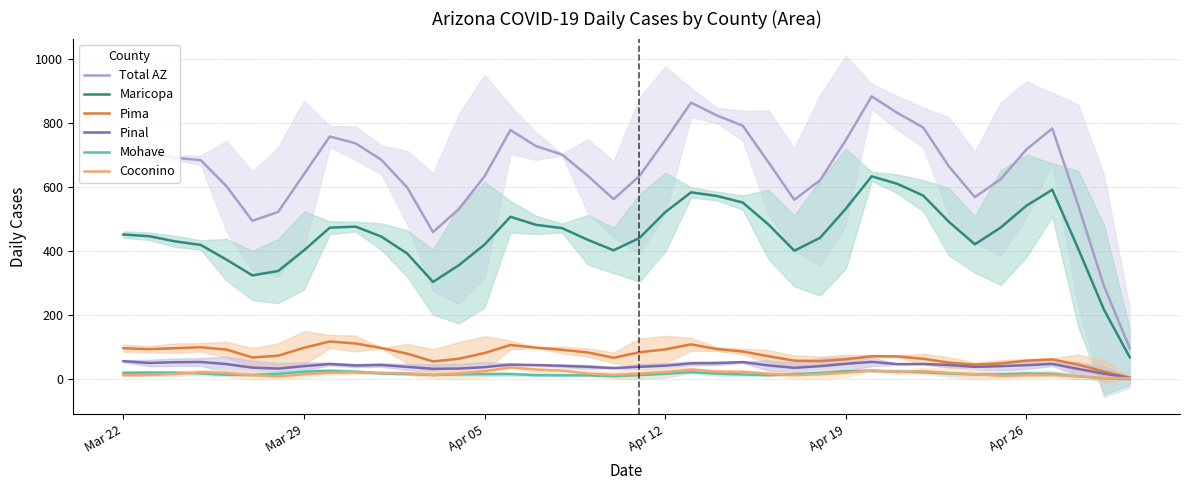

True or false: Coconino and Maricopa intersect in this chart.

False